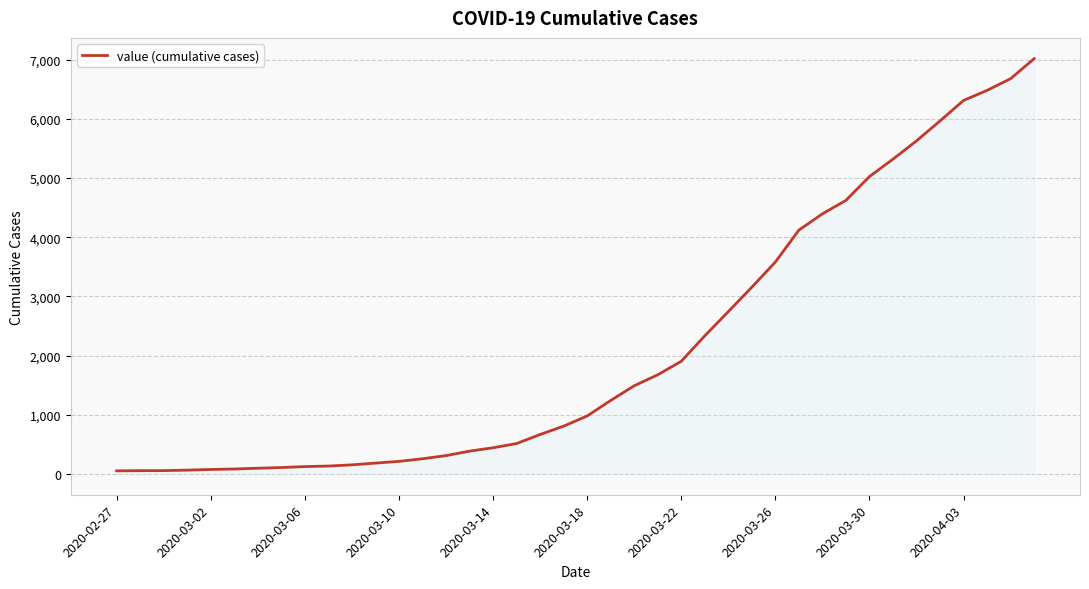

What is the greatest value displayed?

7017